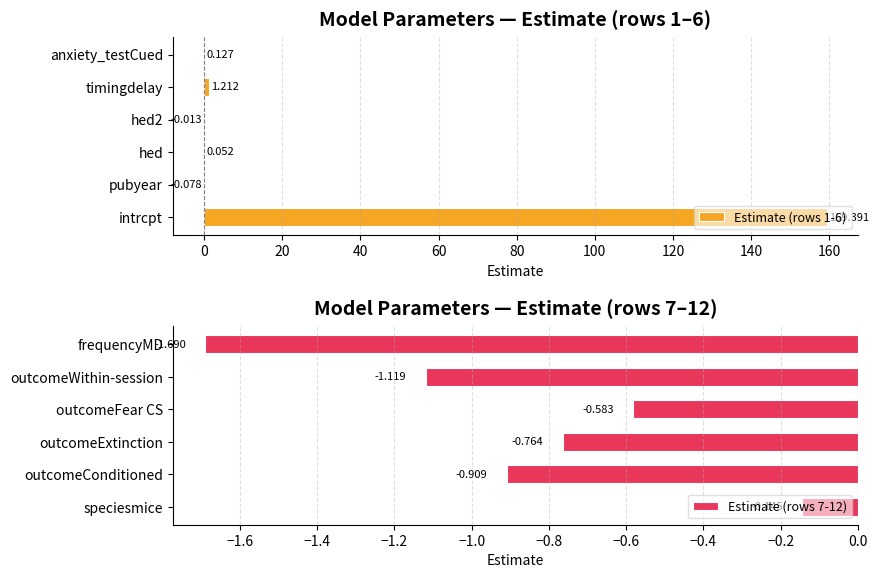

At which label is Estimate (rows 1-6) closest to 79?

timingdelay